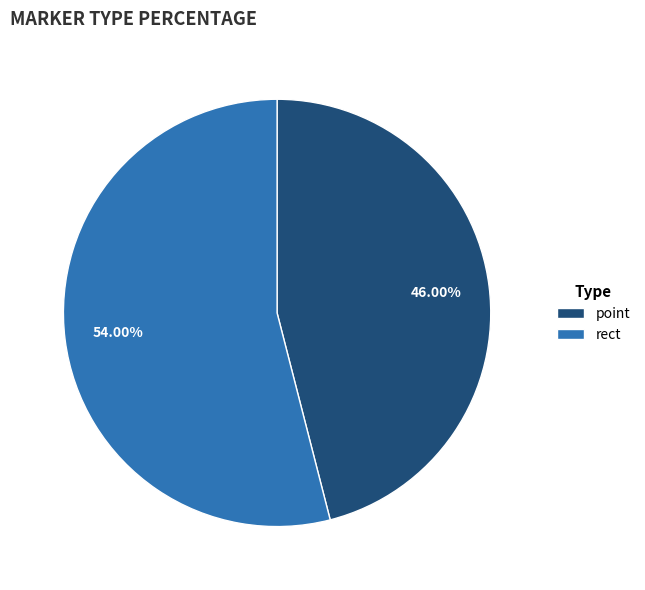

Count the number of slices in the pie.

2